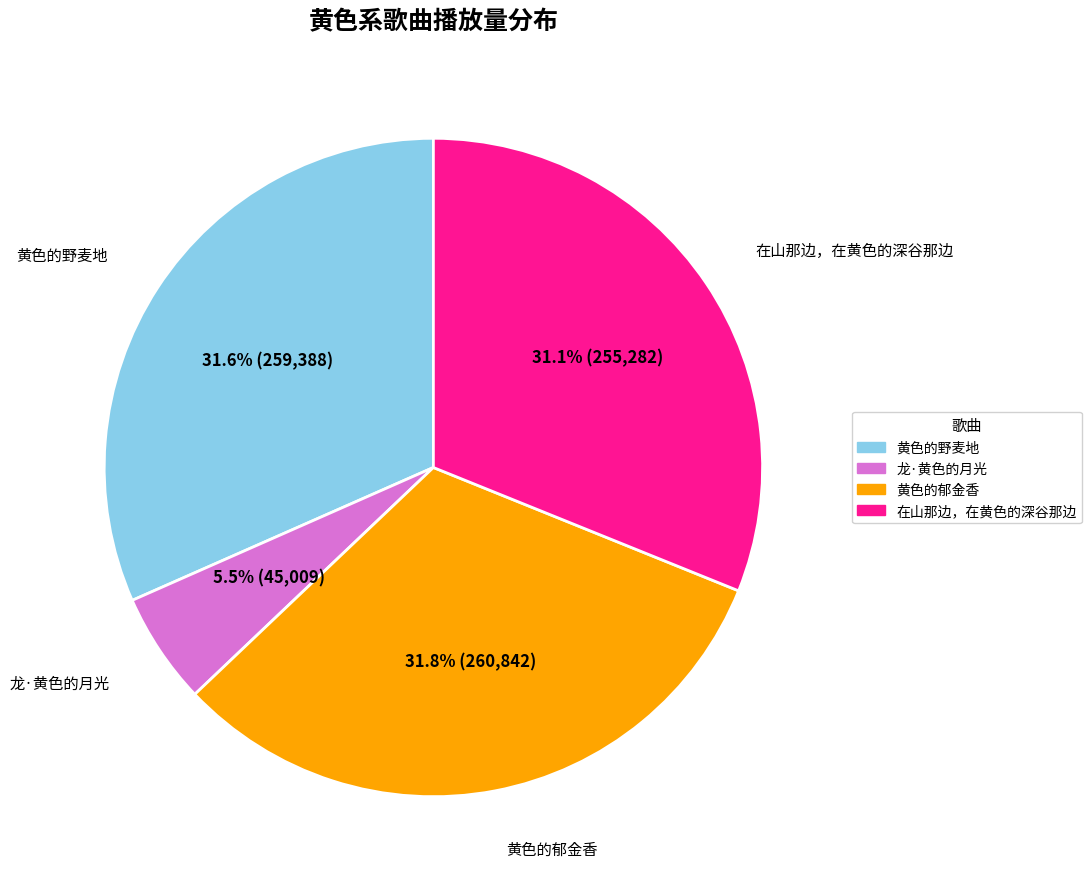

Which slice is the smallest?

龙·黄色的月光